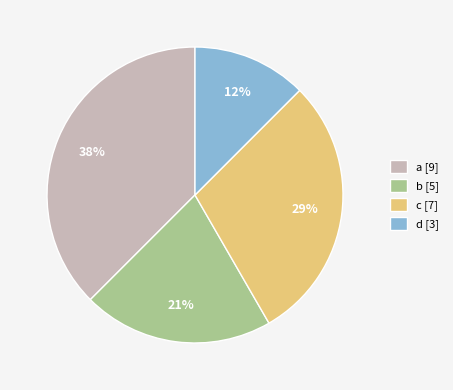

Count the number of slices in the pie.

4